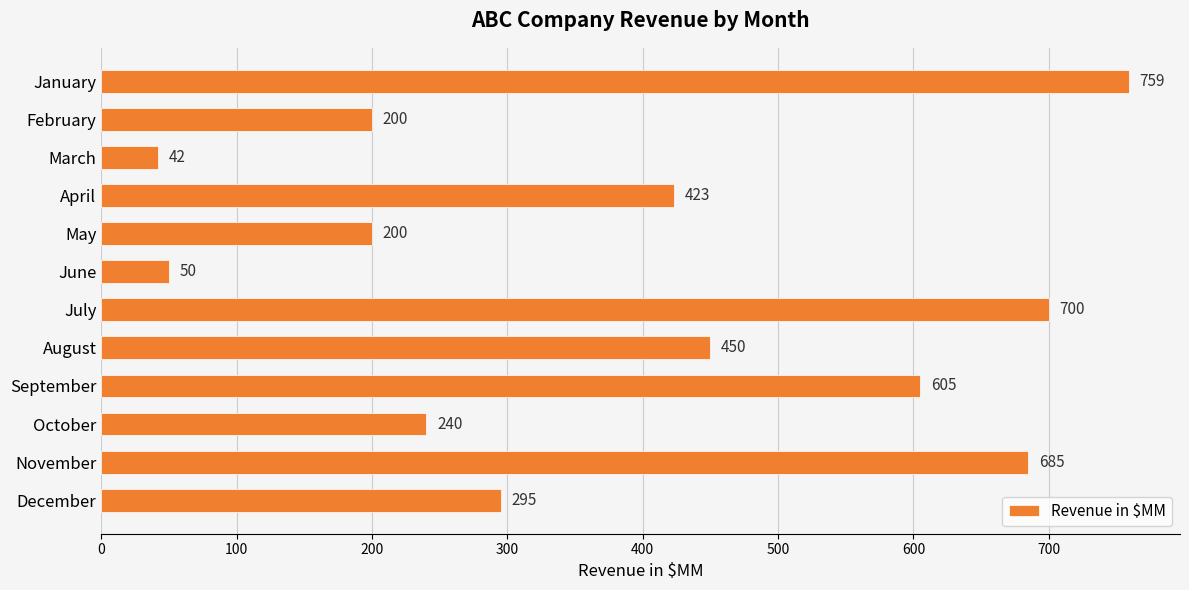

What is the value of the 2nd bar from the top?

200